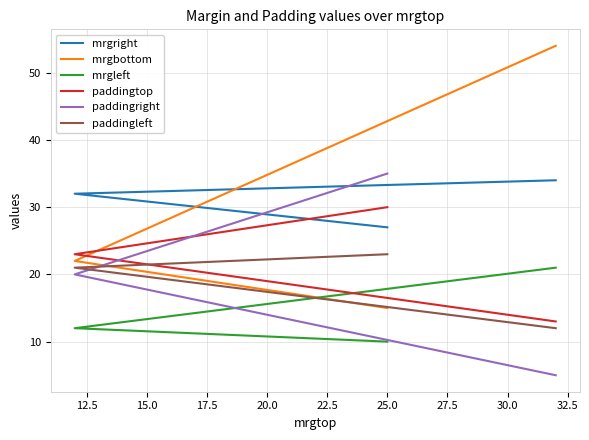

Does the chart display data point markers on the line(s)?

No